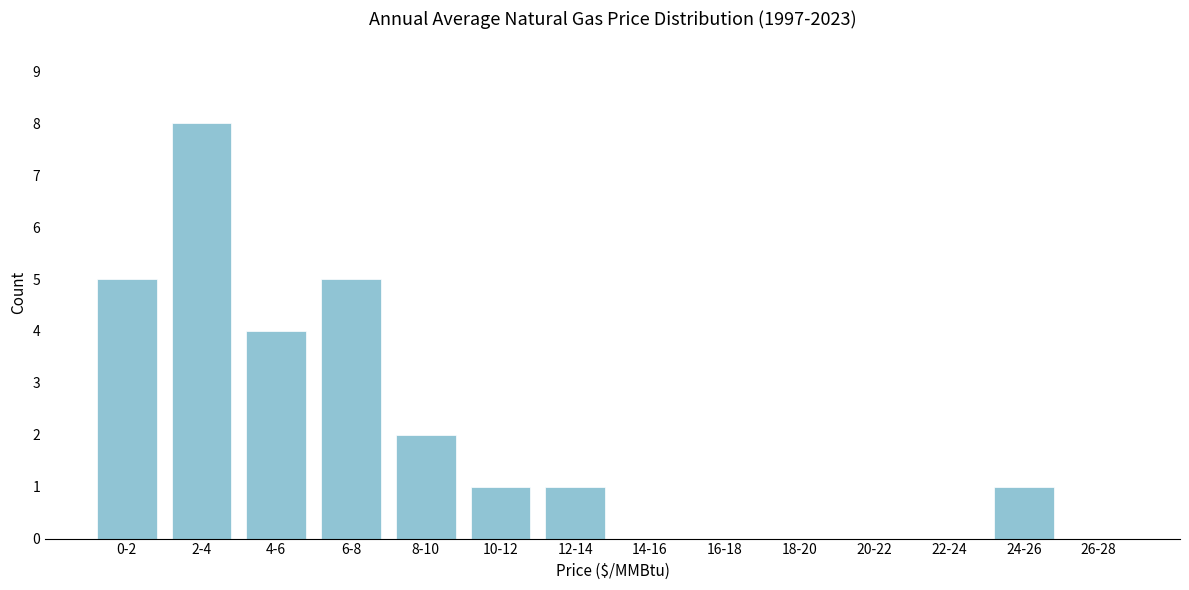

Reading left to right, extract all data points from this chart.

0-2=5	2-4=8	4-6=4	6-8=5	8-10=2	10-12=1	12-14=1	14-16=0	16-18=0	18-20=0	20-22=0	22-24=0	24-26=1	26-28=0